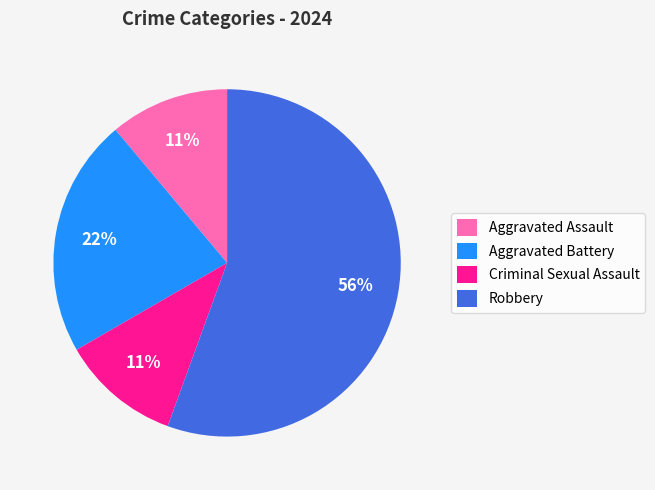

Which slice is the largest?

Robbery